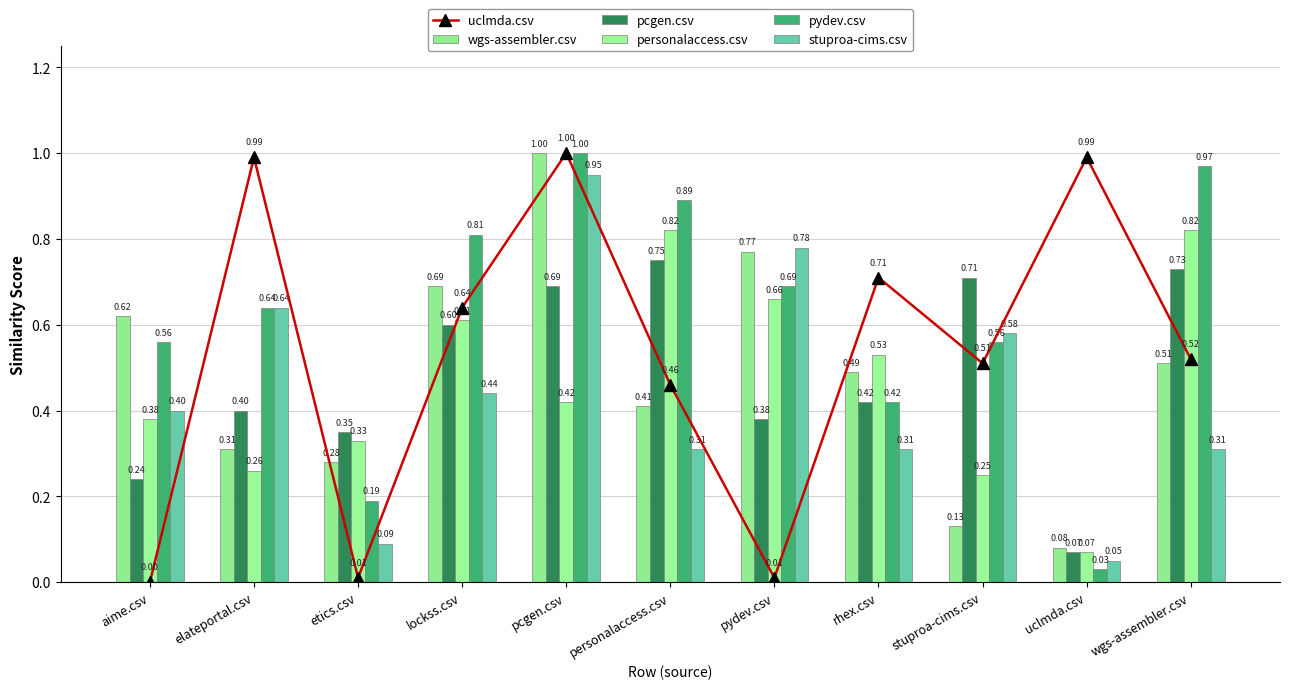

What is the difference between the second highest and second lowest values in the uclmda.csv series?

1.0